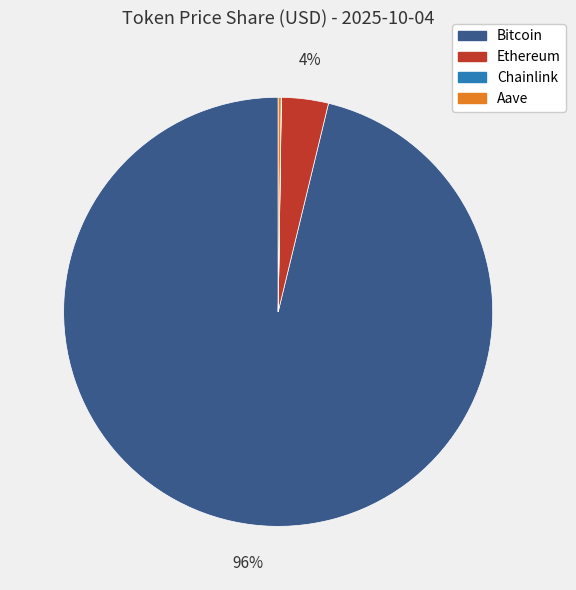

What is the largest slice in the pie chart?

Bitcoin